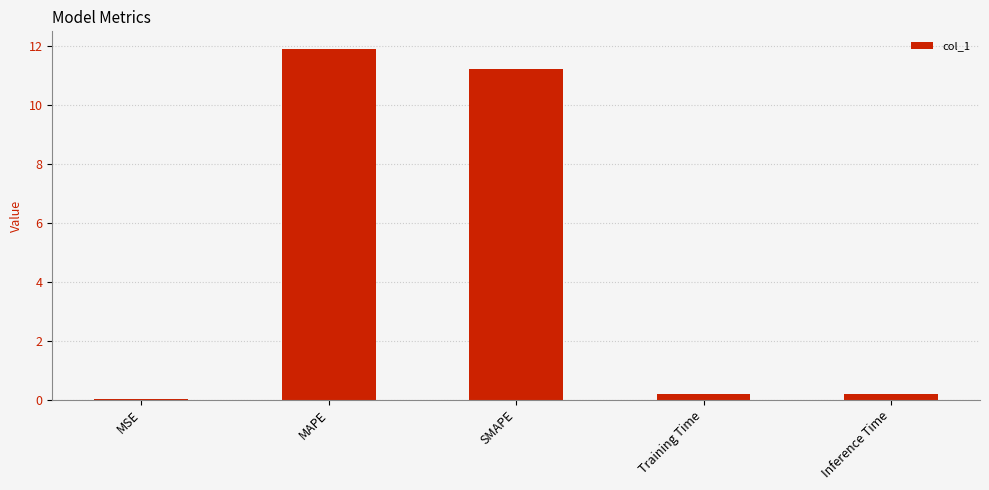

True or false: the data shows 4.7 at SMAPE.

False